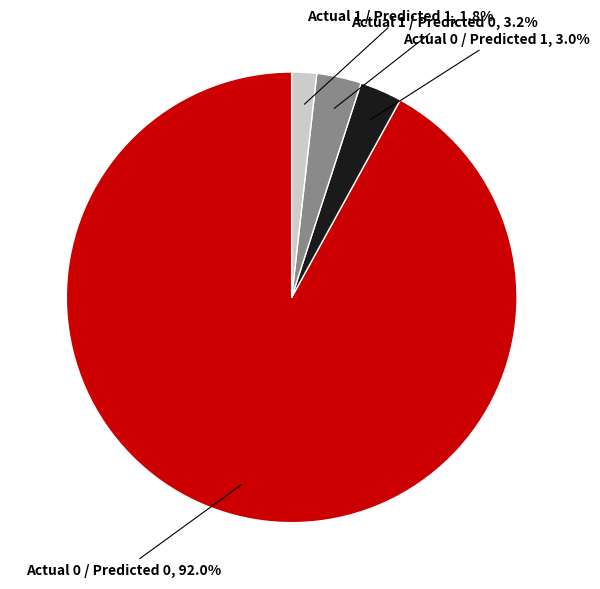

To the nearest percent, what percentage of the pie is Actual 0 / Predicted 0?

92%